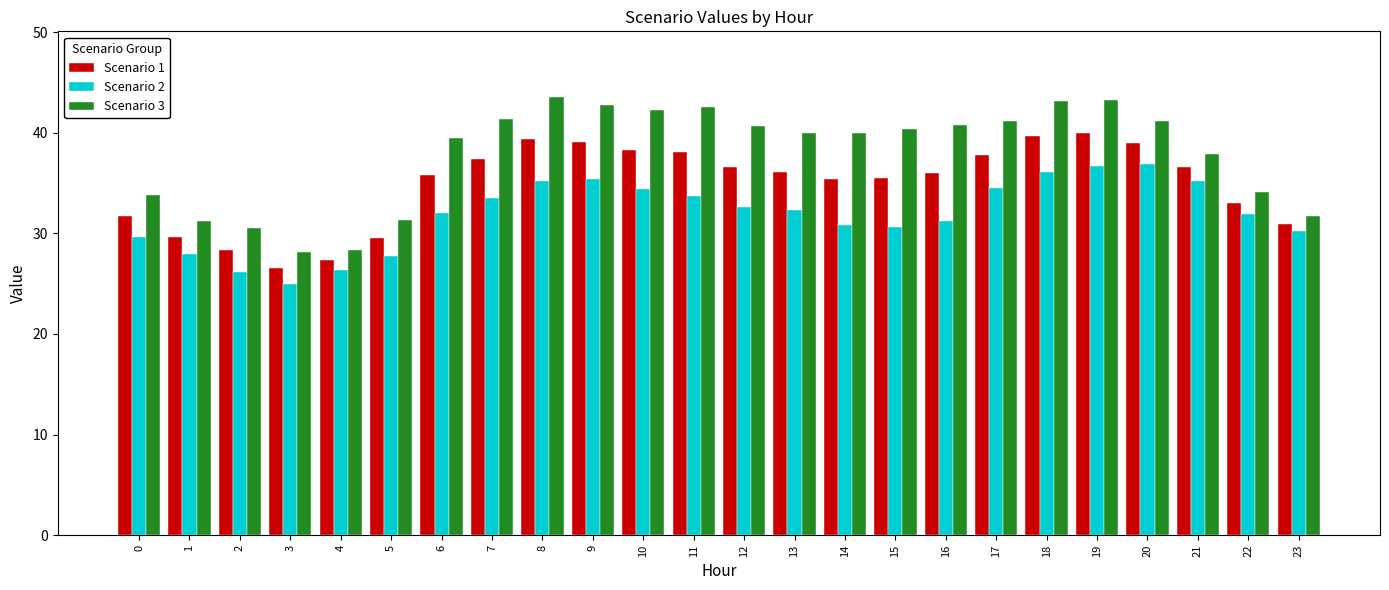

Count the number of categories in the chart.

24